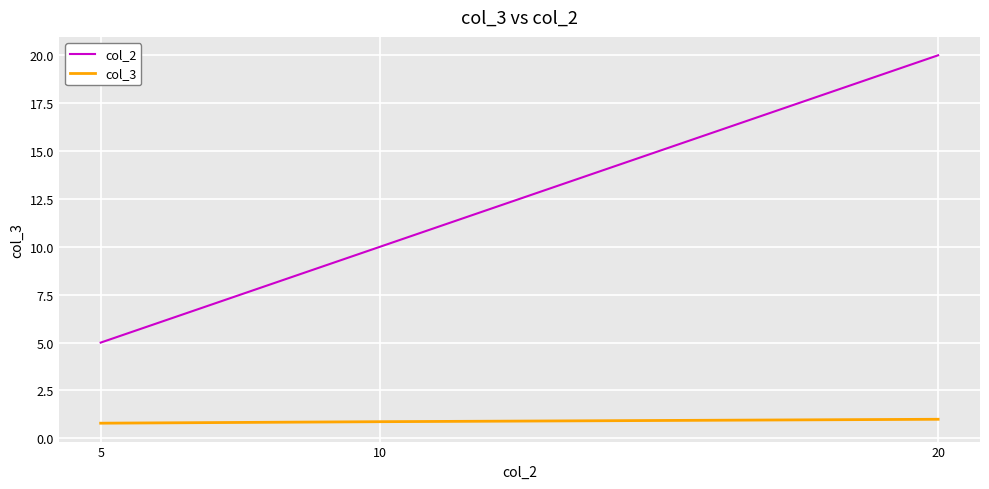

What is the difference between the maximum and minimum values in the col_2 series?

15.0